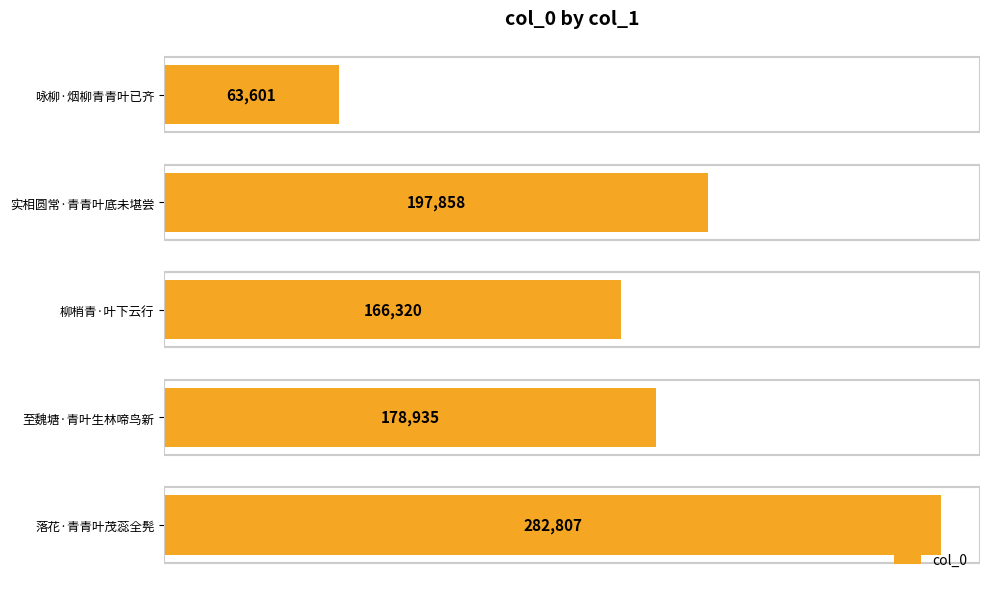

The value at 落花·青青叶茂蕊全髡 is 282807. True or false?

True